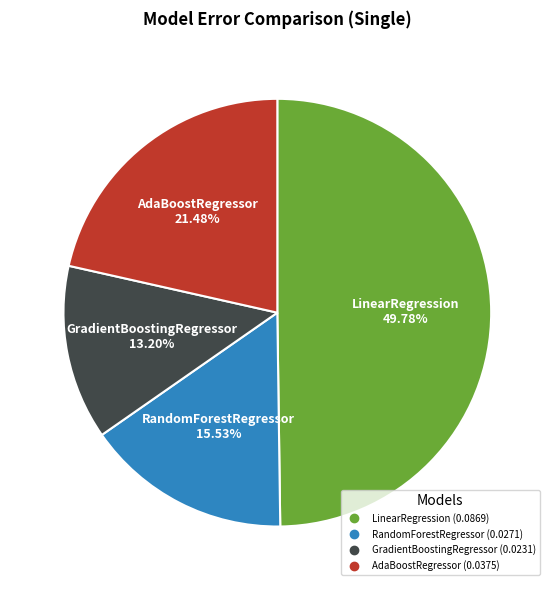

Does RandomForestRegressor represent more than half of the total?

No